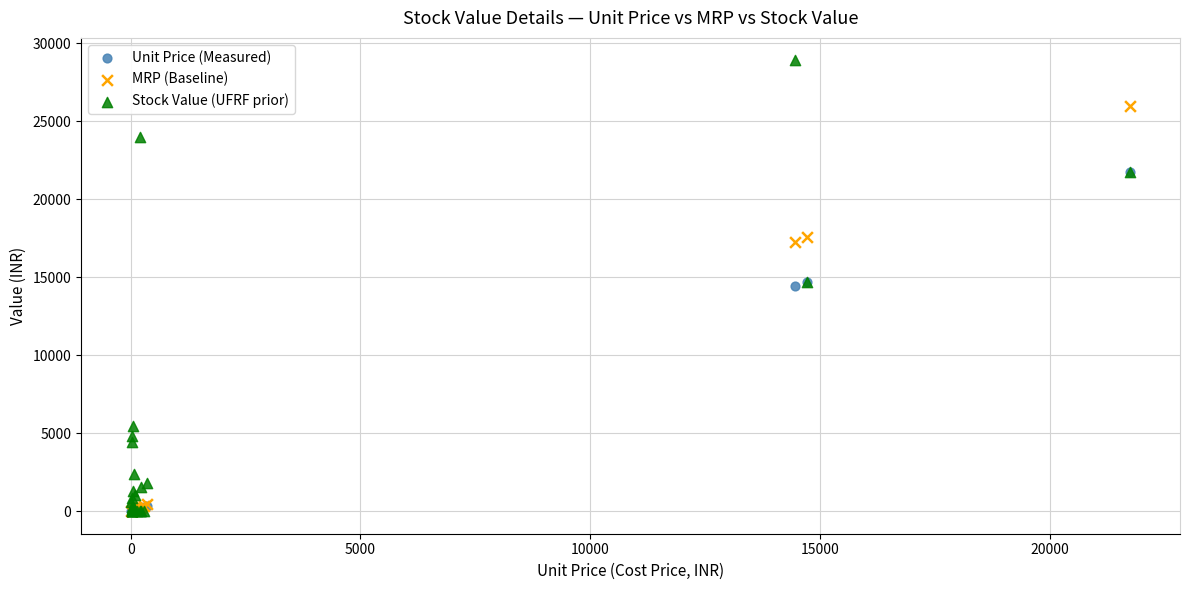

What are all the series names shown in the legend?

Unit Price (Measured), MRP (Baseline), Stock Value (UFRF prior)